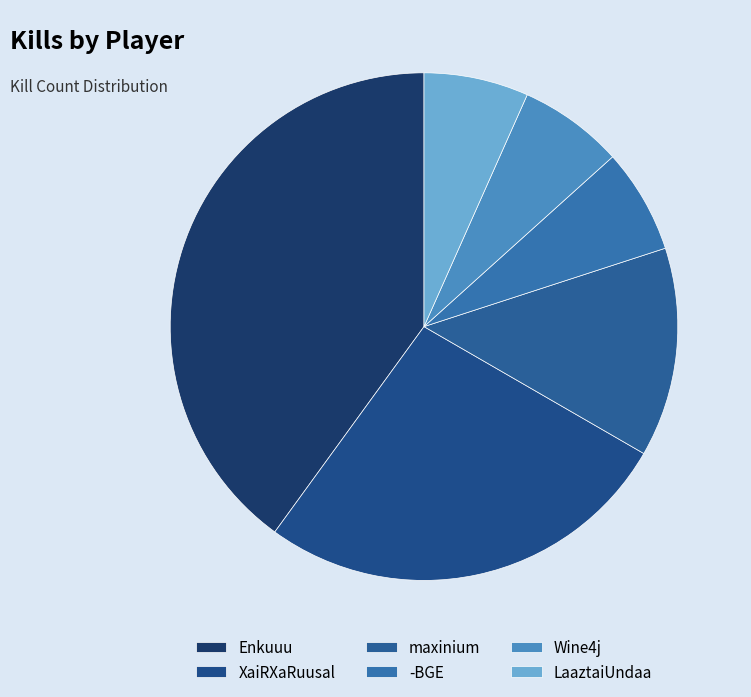

What is the largest slice in the pie chart?

Enkuuu